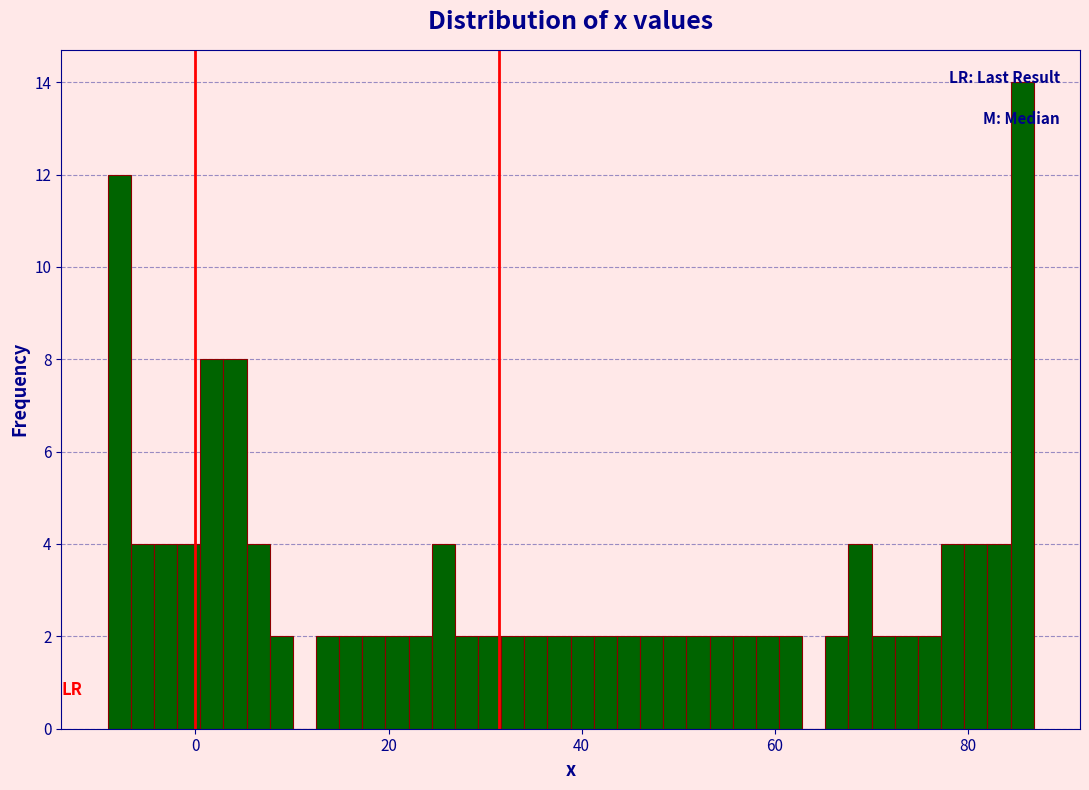

Read against the x-axis, roughly where is the centre of the tallest bar?

86